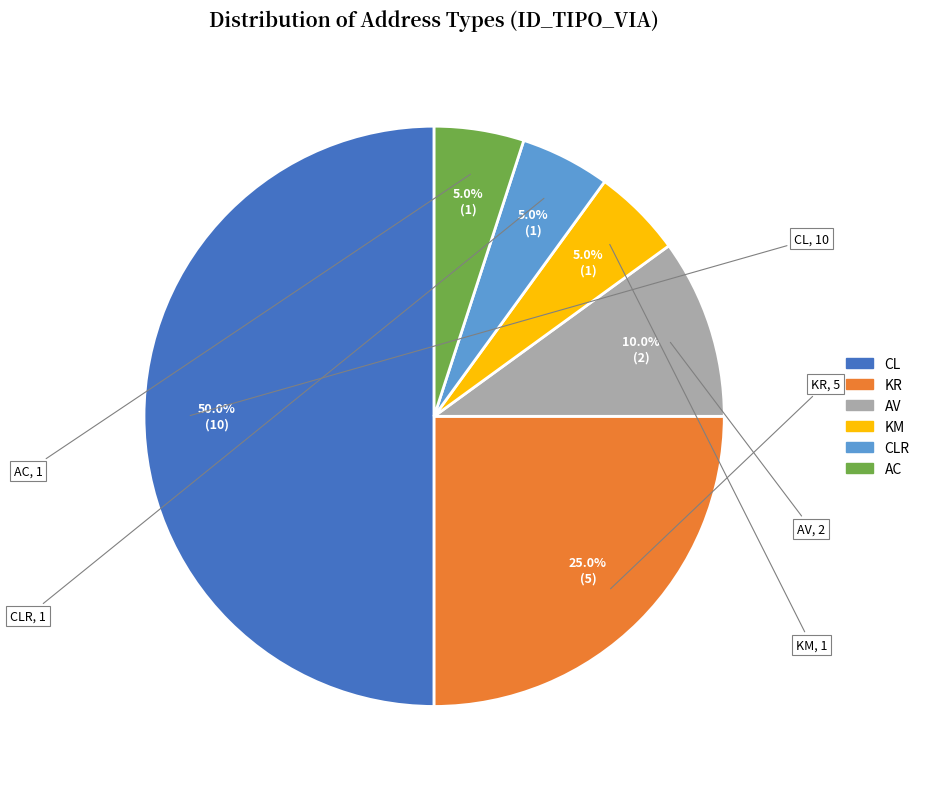

Combined, what portion of the pie is AC and AV?

15.0%